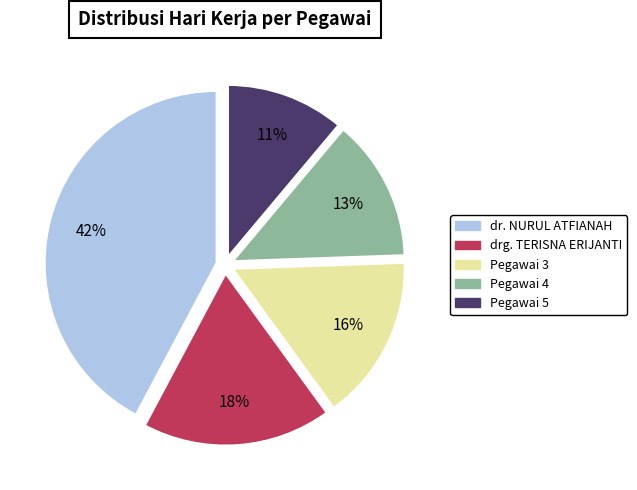

To the nearest percent, what is the average slice percentage?

20%